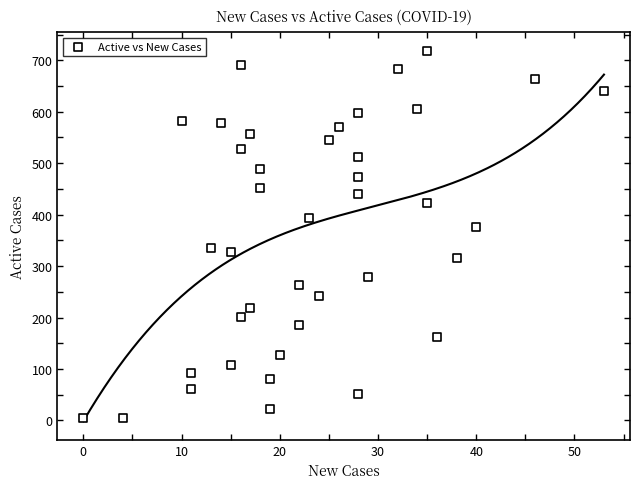

What is the range of X values (max minus min)?

53